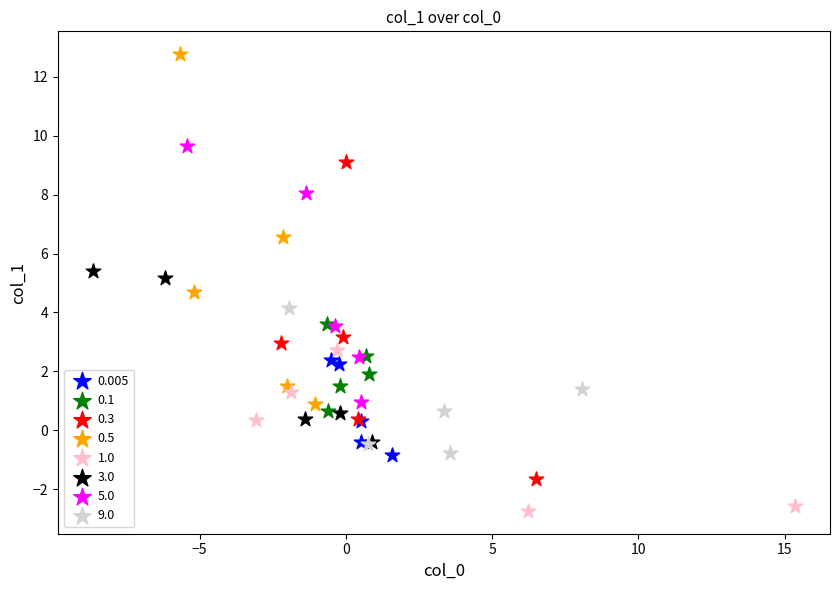

Which series reaches the minimum Y coordinate?

1.0